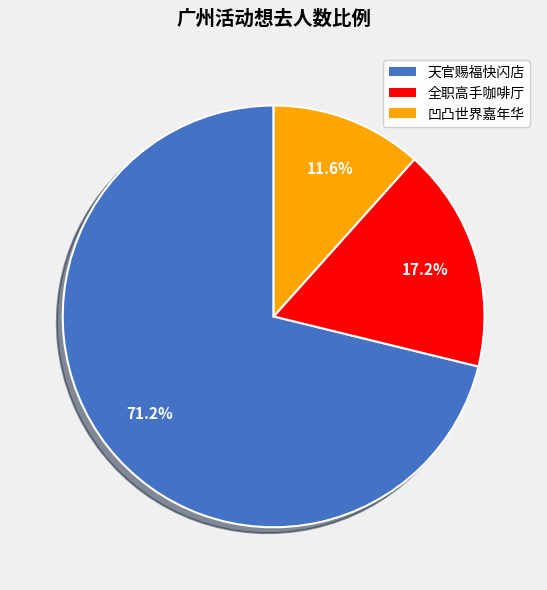

Is there a majority slice in this chart?

Yes